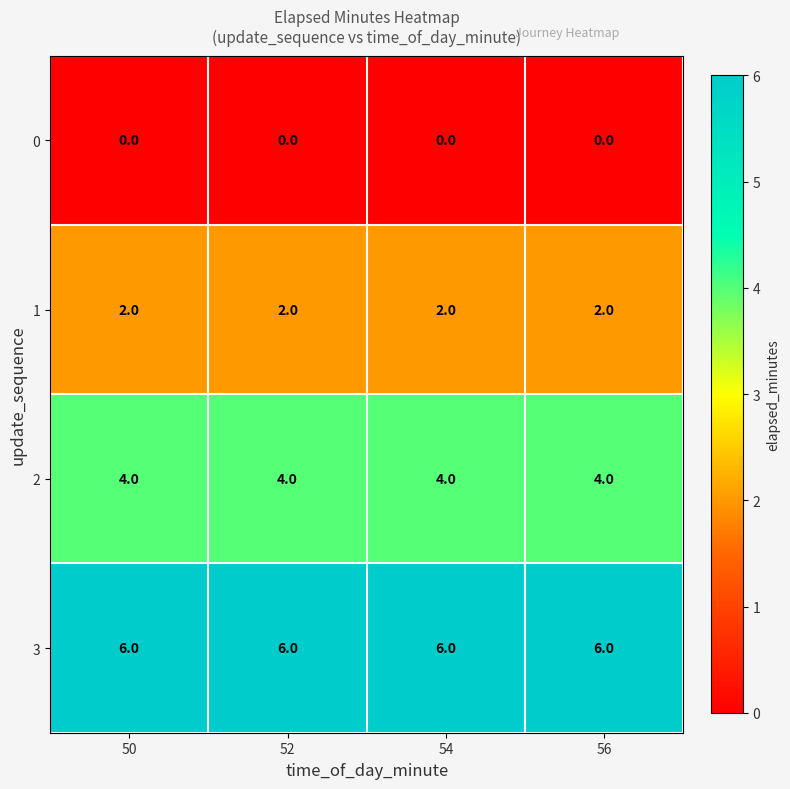

What is the spread (max minus min) of values at 52?

6